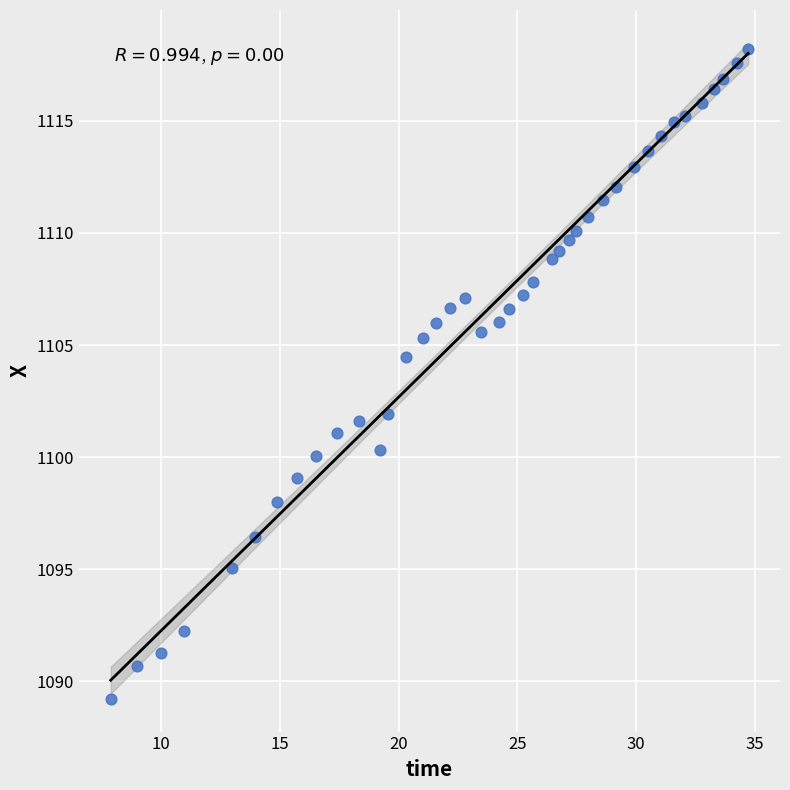

What Y value in the scatter plot is closest to 1103?

1101.9